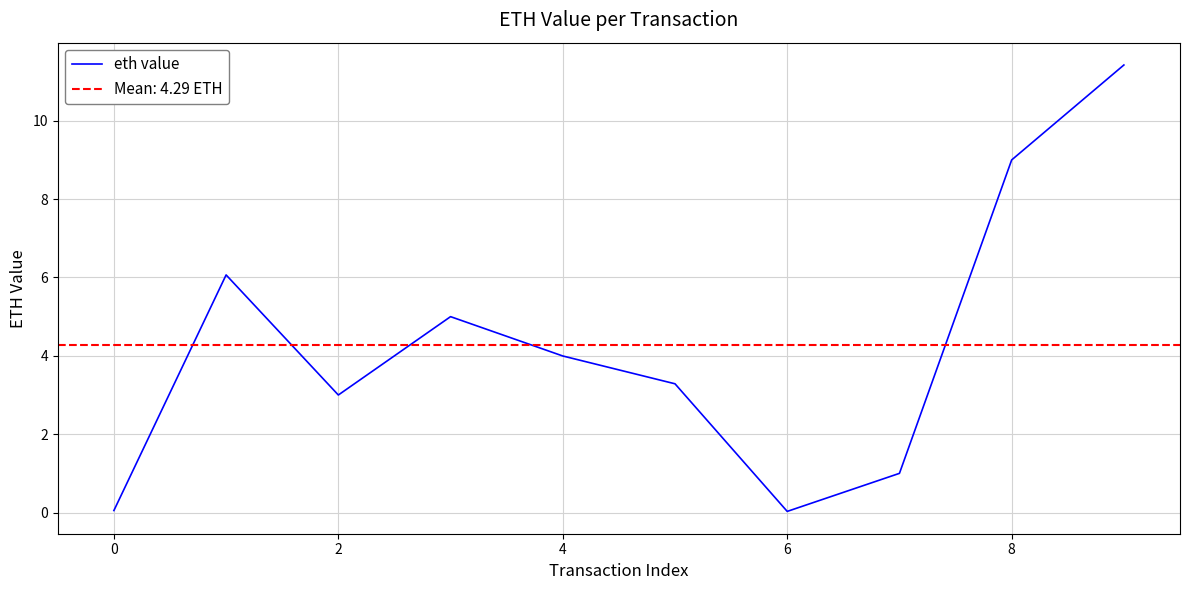

What is the average value?

4.3